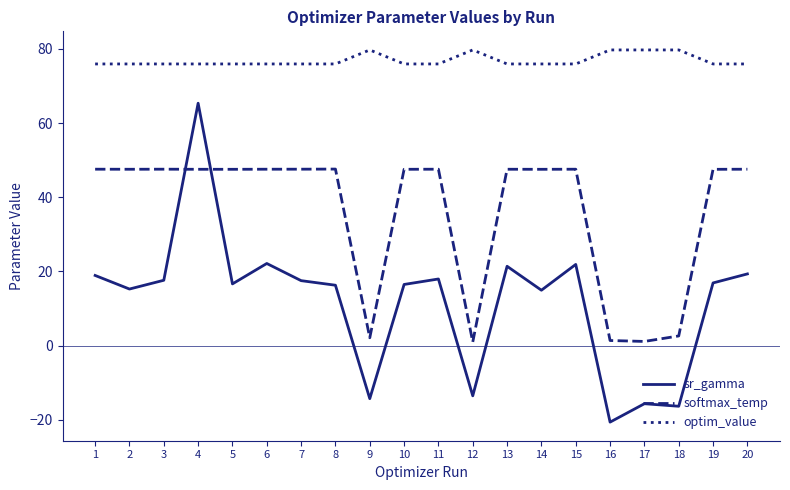

What is the spread (max minus min) of values at 13?

54.5